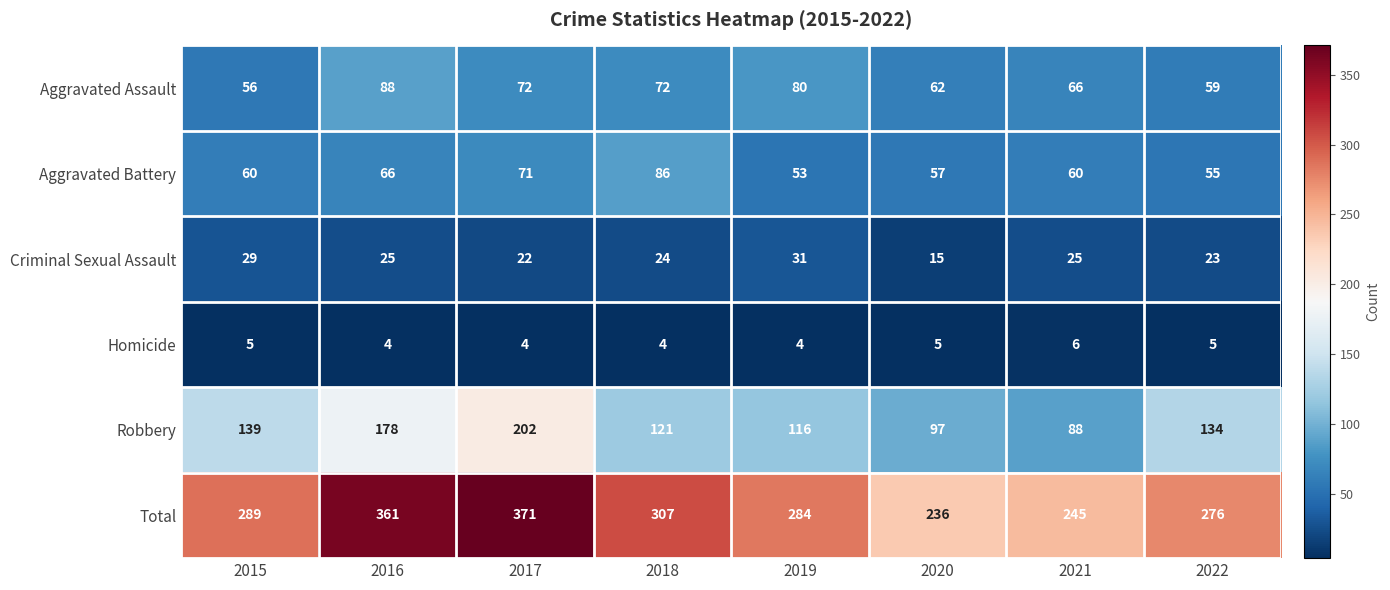

What is the difference between the maximum and minimum values in the Criminal Sexual Assault series?

16